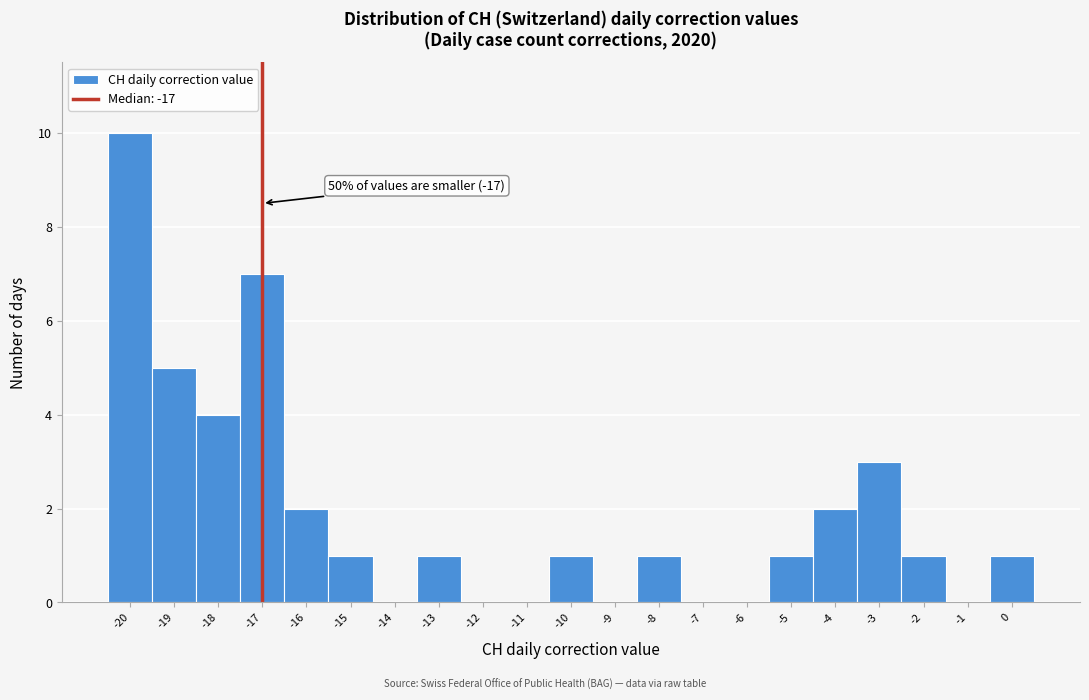

Which range on the x-axis has the tallest bar?

-20.5 to -19.5